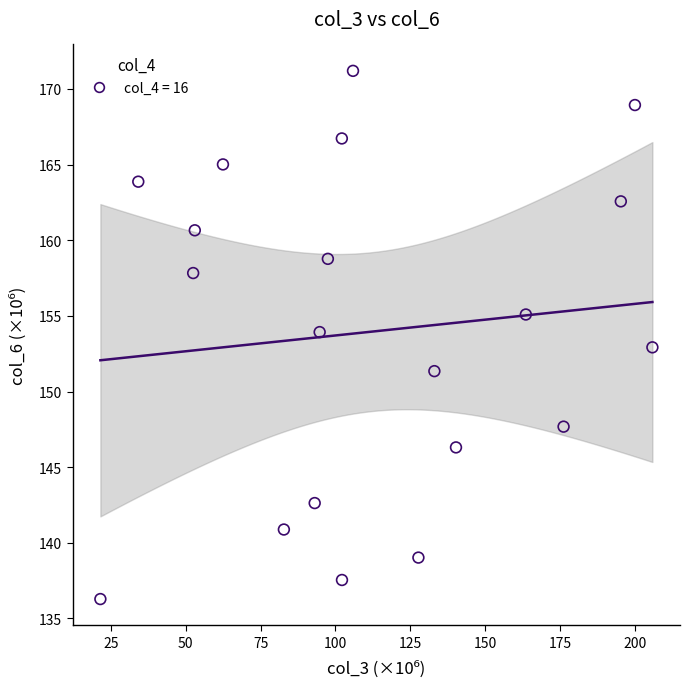

What is the range of X values (max minus min)?

184.4